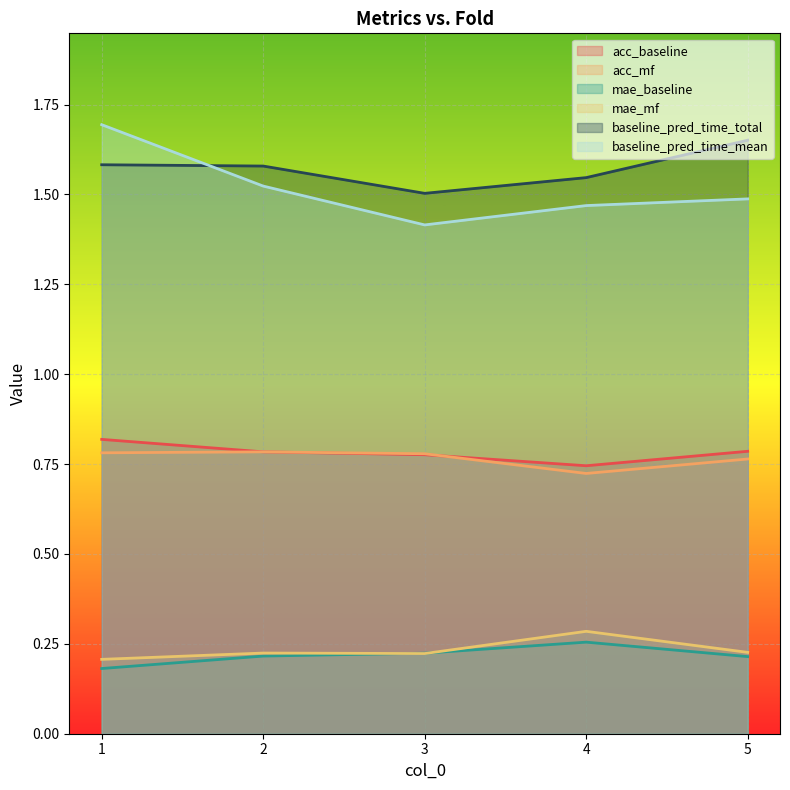

What is the average value of the mae_mf series?

0.2